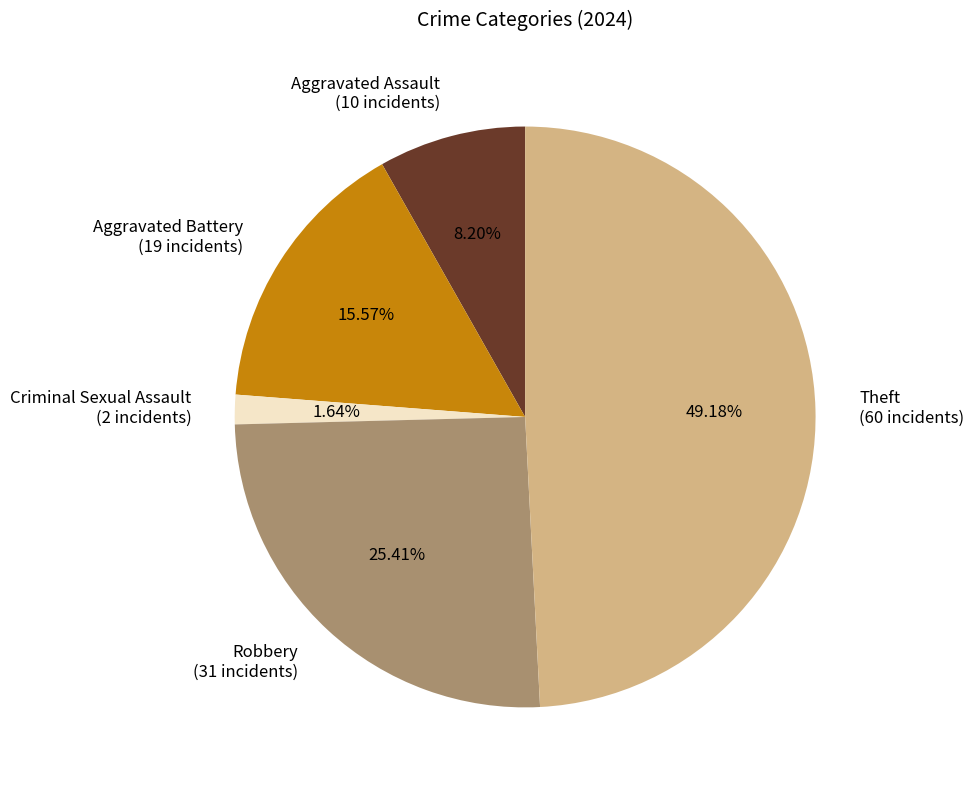

What is the largest slice in the pie chart?

Theft